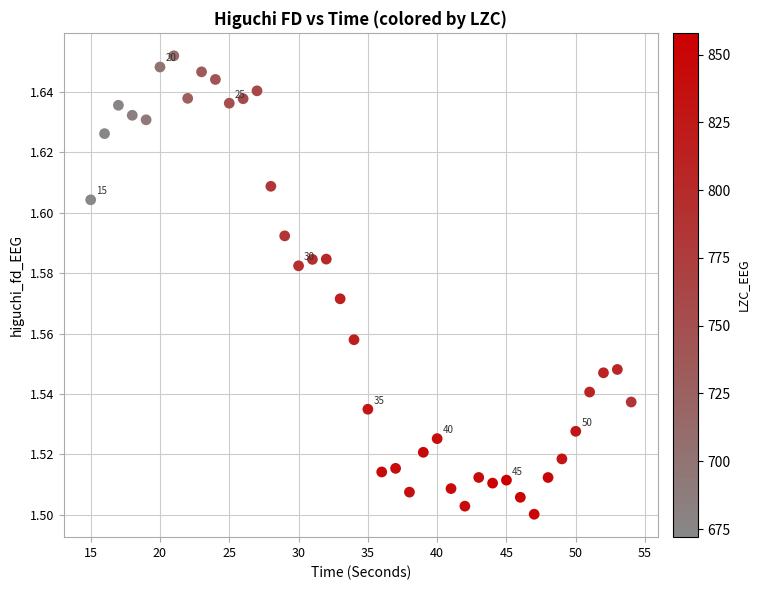

What is the range of X values (max minus min)?

39.0